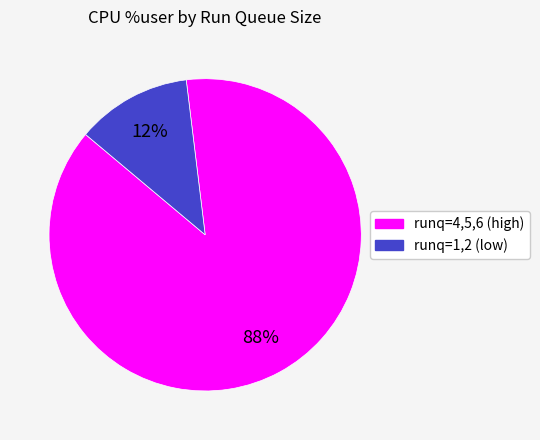

To the nearest percent, what is the difference between the largest and smallest slice percentages?

76%